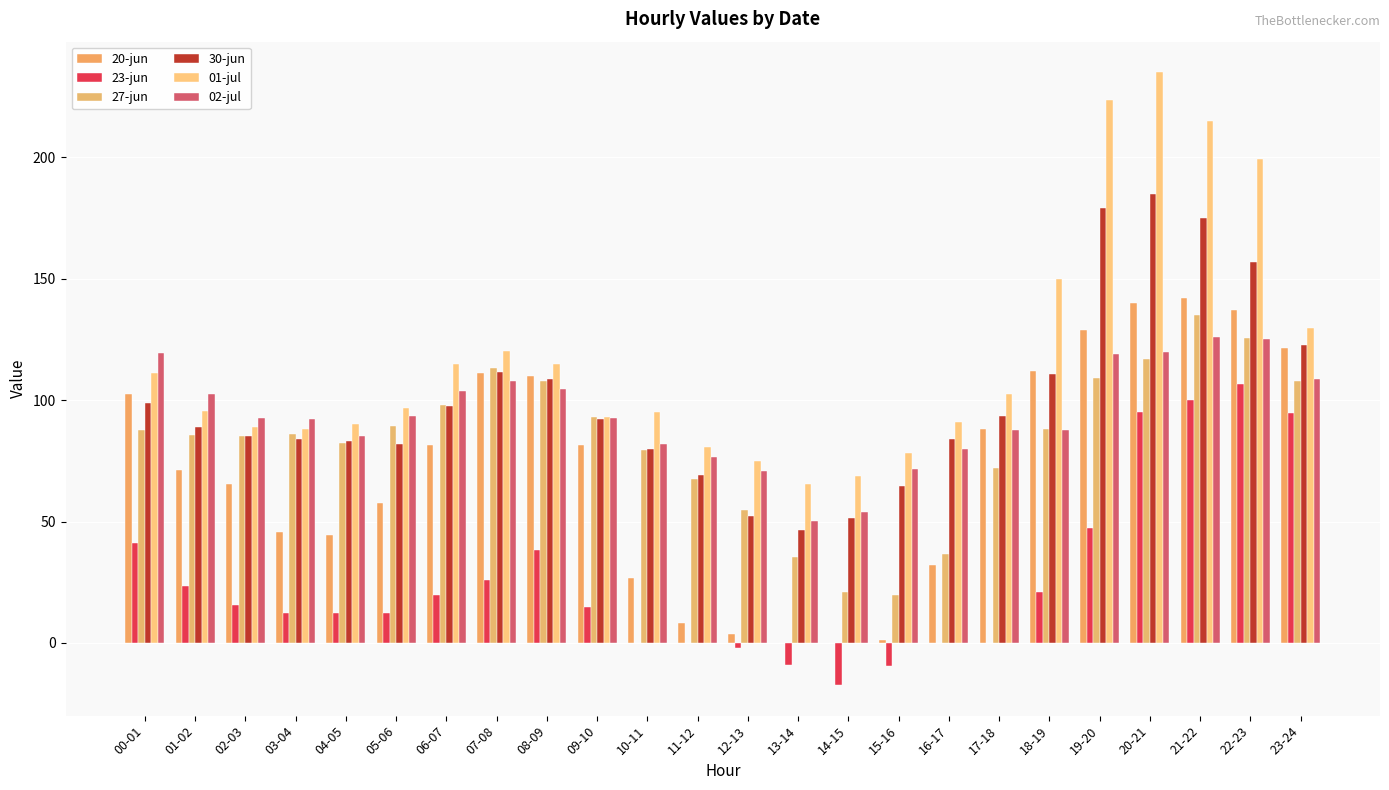

Which series has the widest spread of values?

01-jul